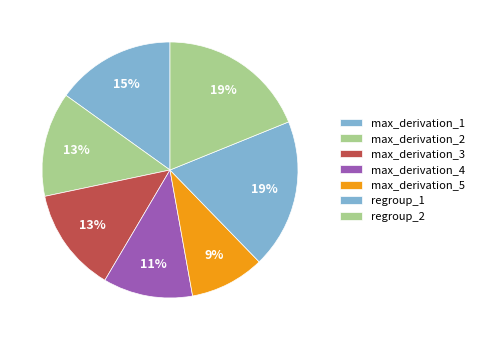

Between regroup_1 and max_derivation_5, which is larger?

regroup_1